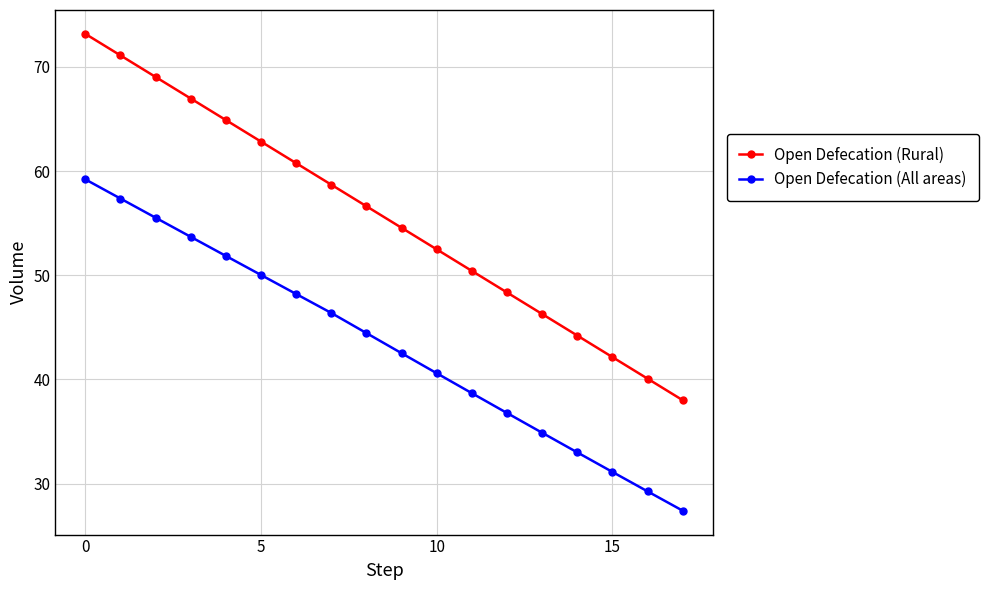

How many values in the Open Defecation (All areas) series exceed 44?

9